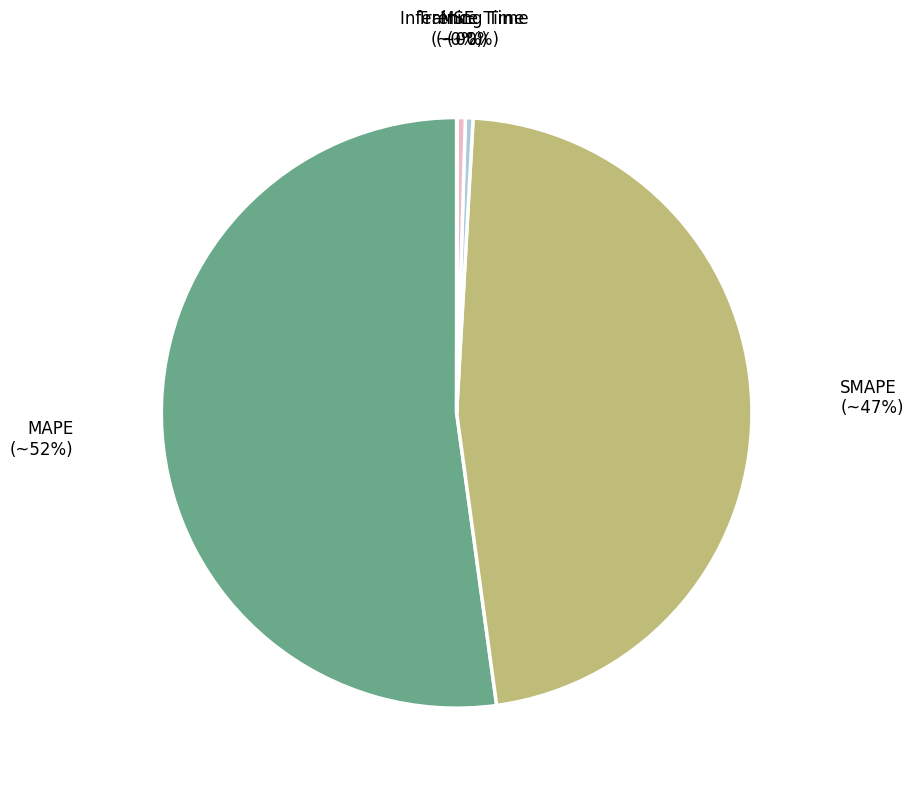

Which has a higher value, MAPE or Training Time?

MAPE